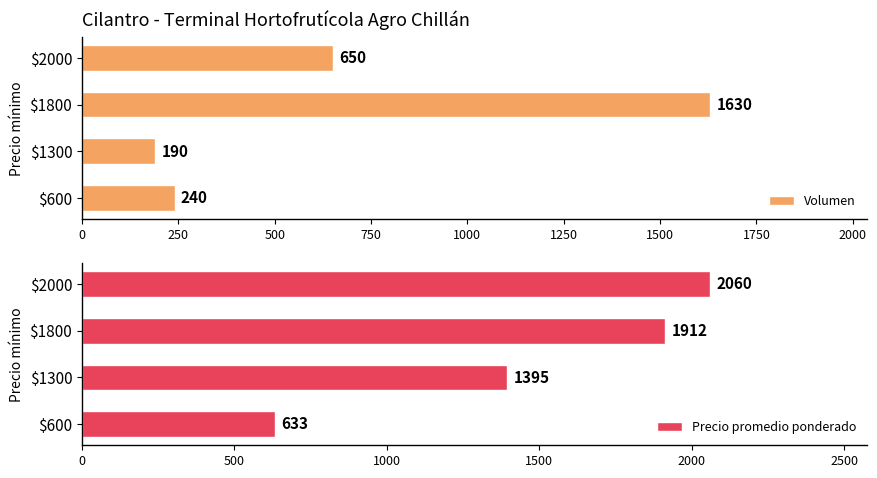

True or false: Volumen has a value of 103 at $1300.

False